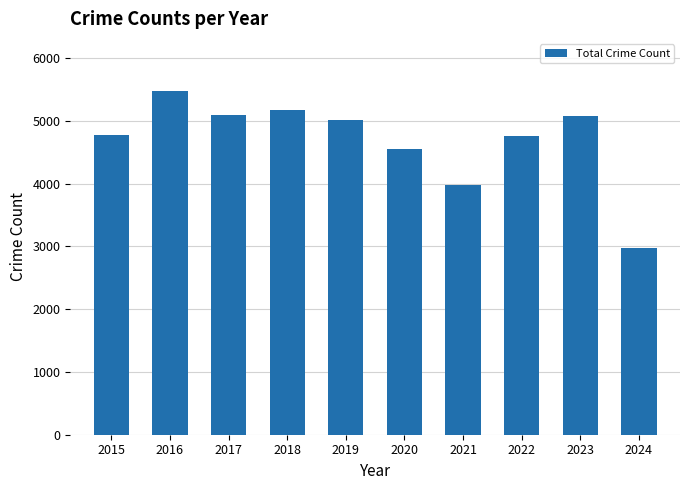

Is it true that the value at 2017 is 5096?

True